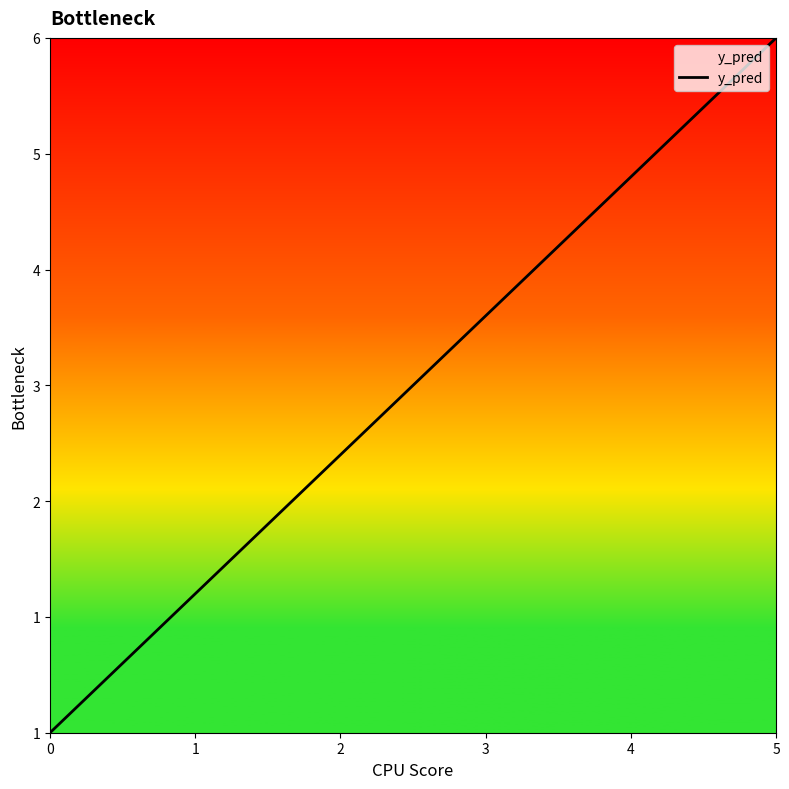

How many lines are shown in the chart?

1